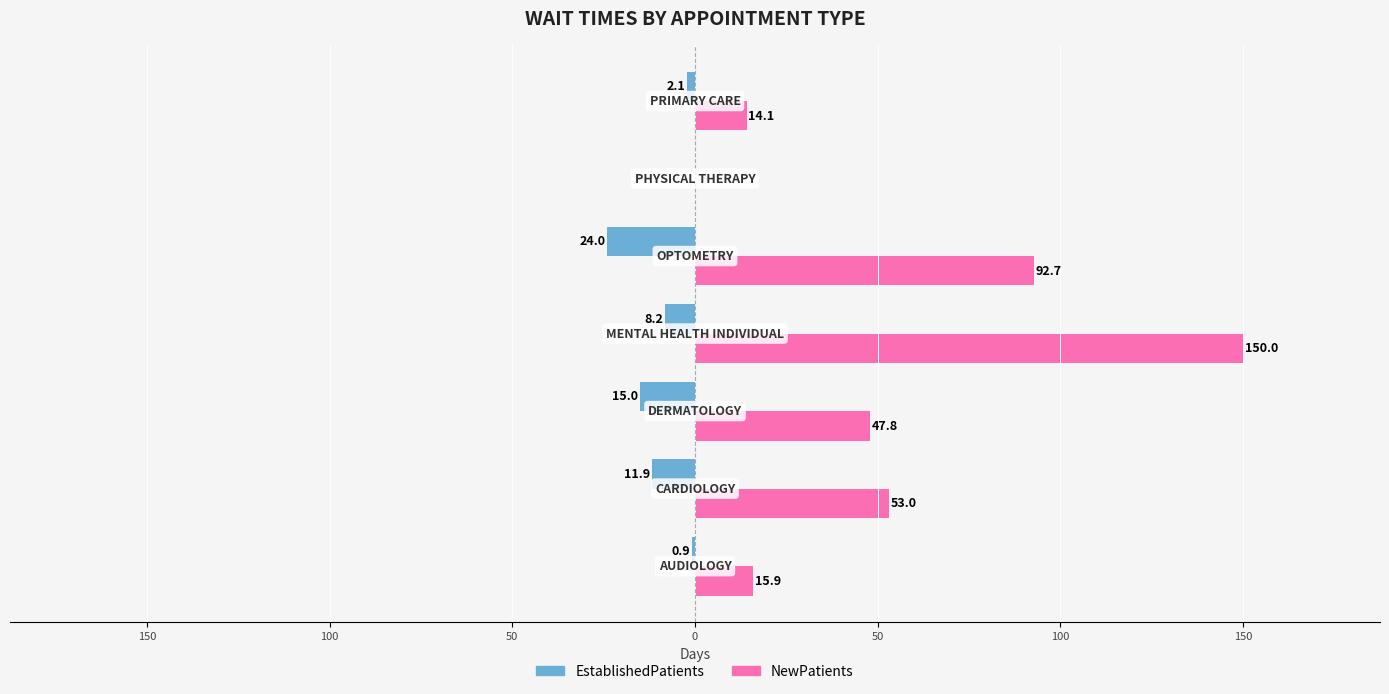

What are all the series names shown in the legend?

EstablishedPatients, NewPatients